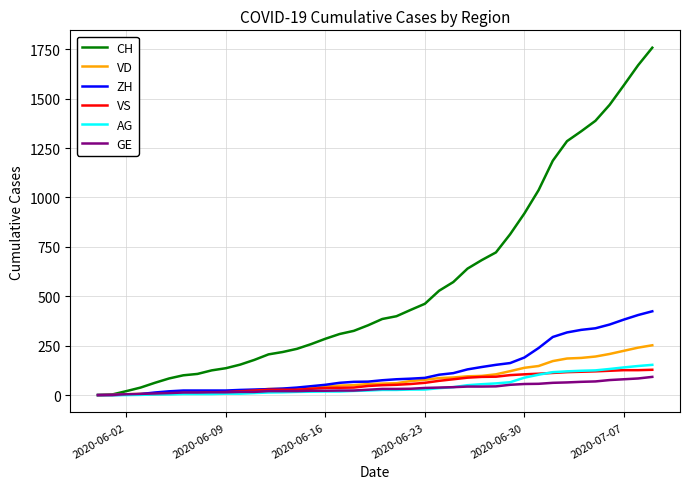

Which series has the largest total across all categories?

CH